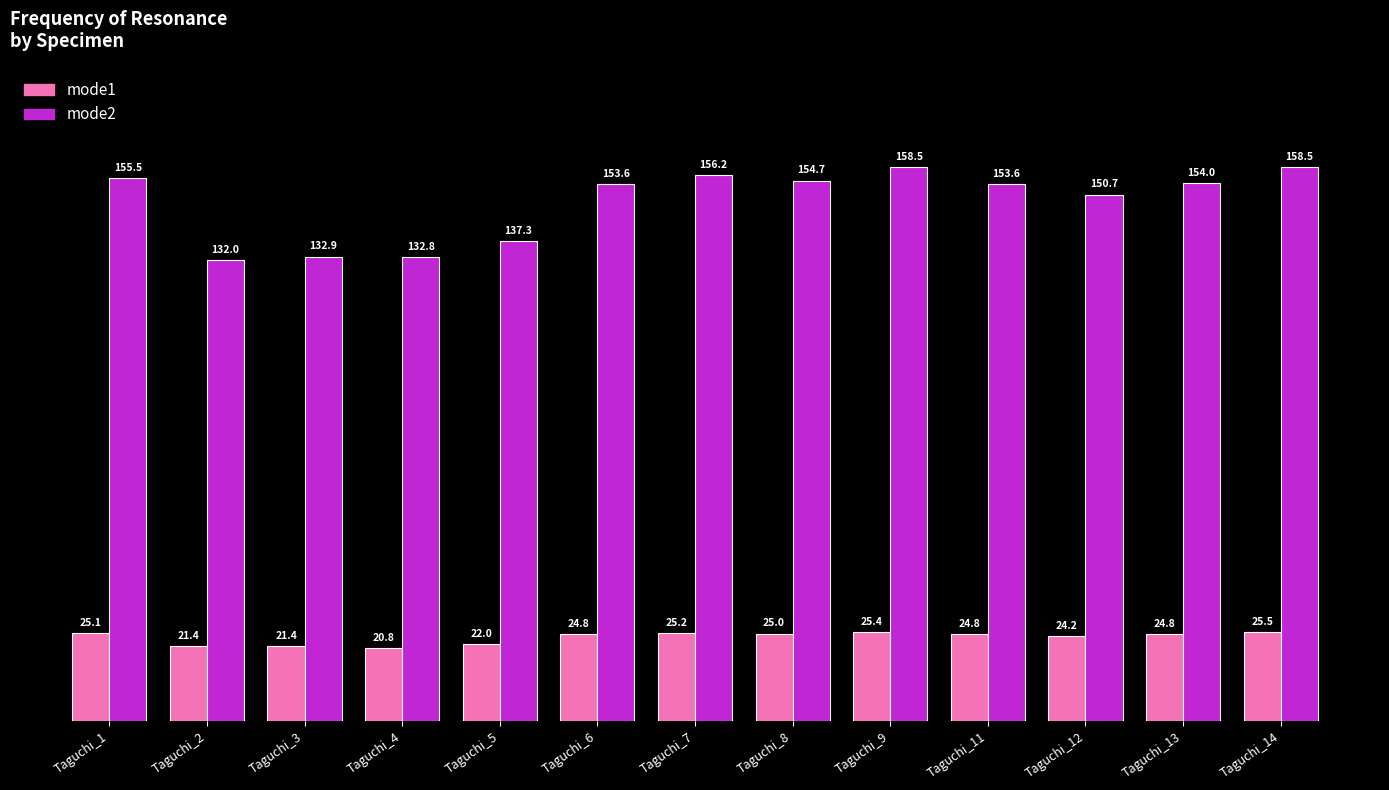

Where does the mode1 series first go above 24?

Taguchi_1